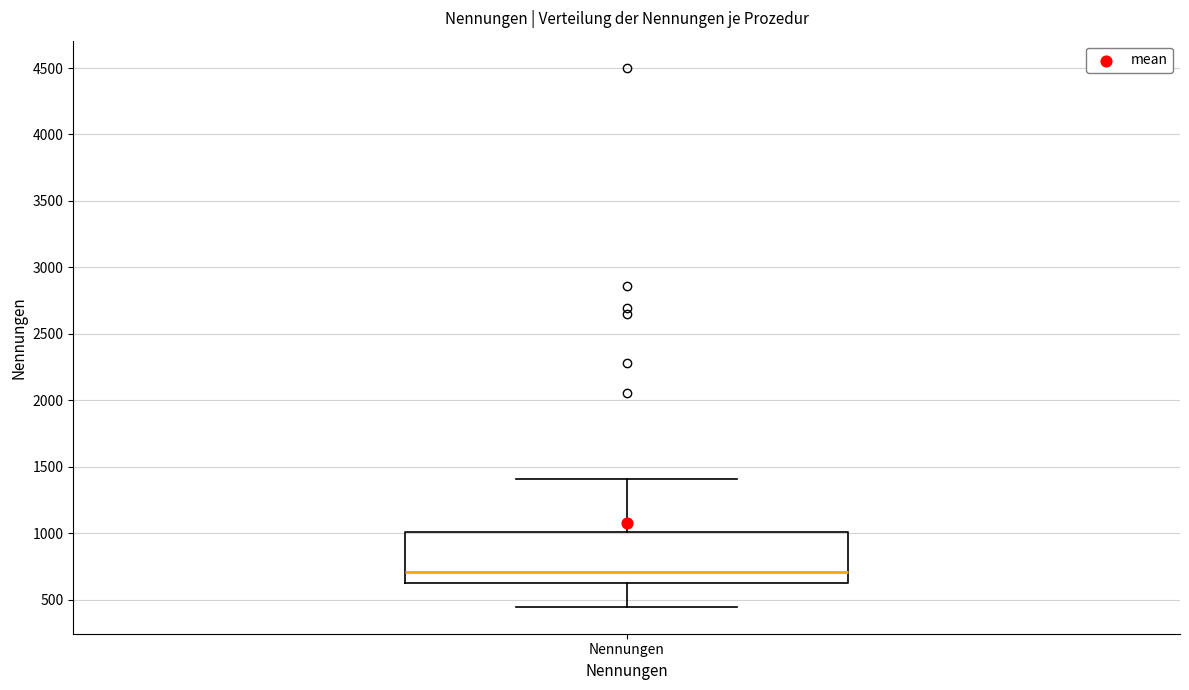

Transcribe this box plot: give where the median line is, the range the box spans, and where the two whiskers end, as read against the y-axis. The values are not printed on the chart, so give them approximately, as read against the axis.

median 700, box 650 to 1000, whiskers 450 to 1400